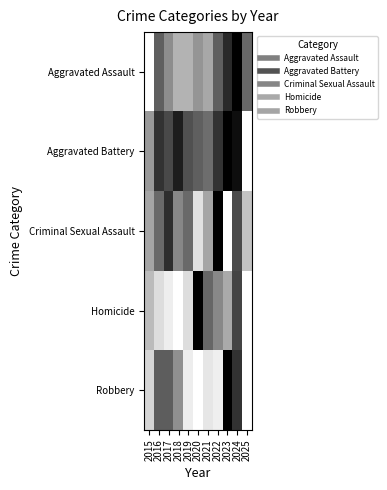

List the series in order of their peak value, highest first.

Robbery, Aggravated Assault, Aggravated Battery, Criminal Sexual Assault, Homicide